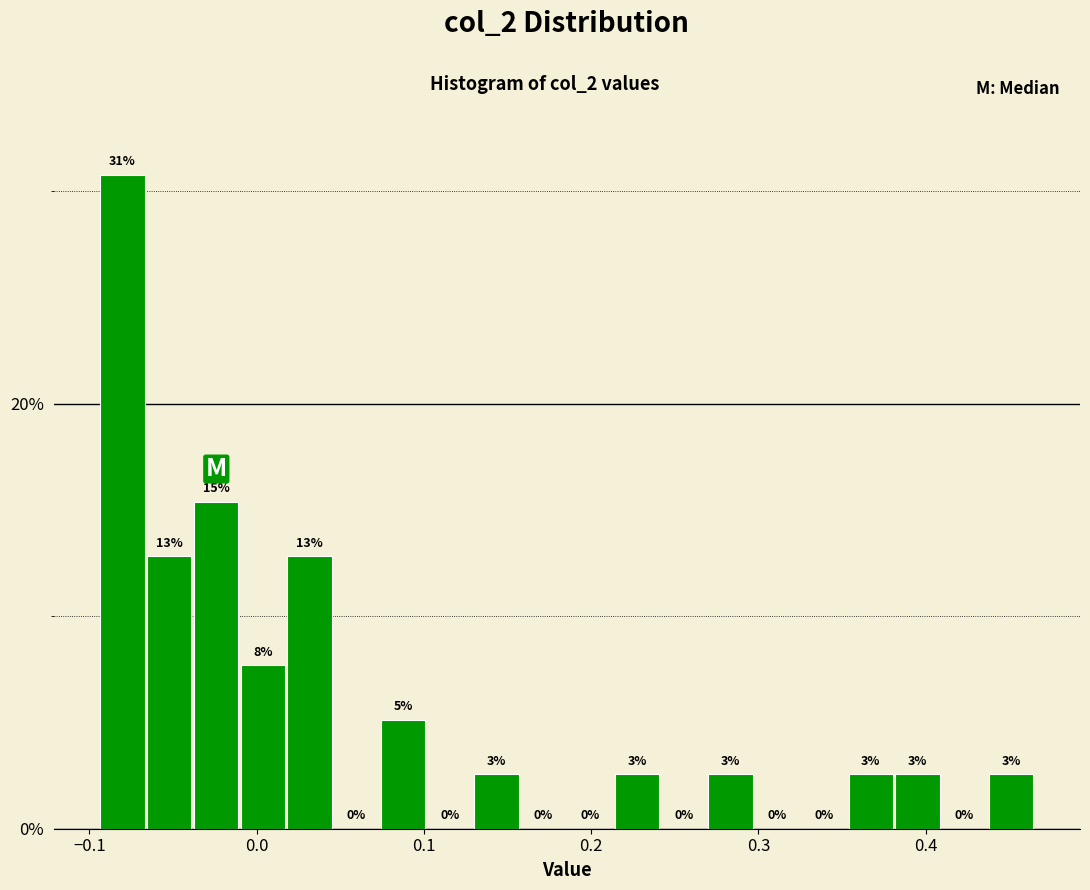

Read against the x-axis, roughly where is the centre of the tallest bar?

-0.08